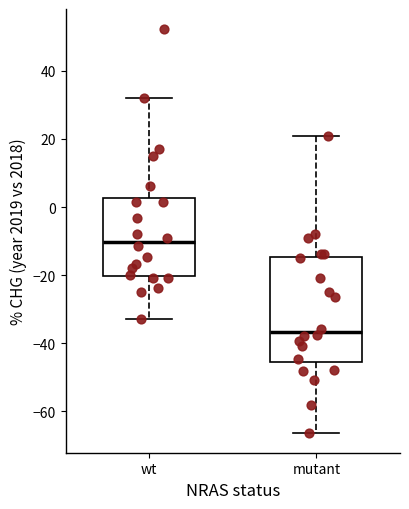

Reading left to right, read every box against the y-axis: the position of its median line, the range the box covers, and the ends of its whiskers. The values are not printed on the chart, so give them approximately, as read against the axis.

wt: median -10, box -20 to 2, whiskers -32 to 32
mutant: median -36, box -46 to -14, whiskers -66 to 20